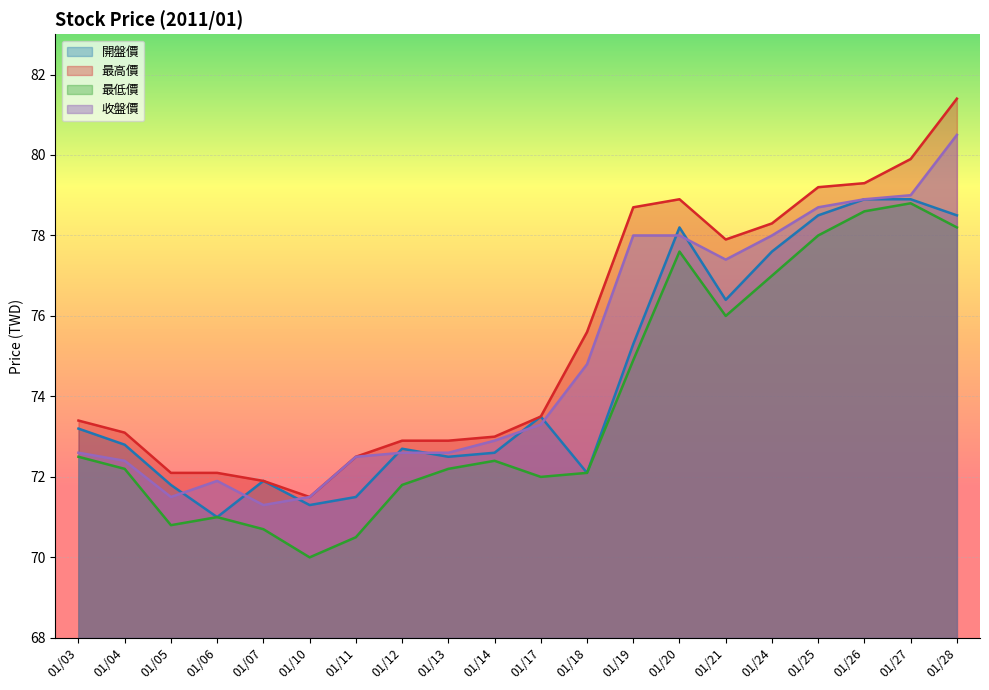

Where is 最低價 nearest to the value 74?

01/19